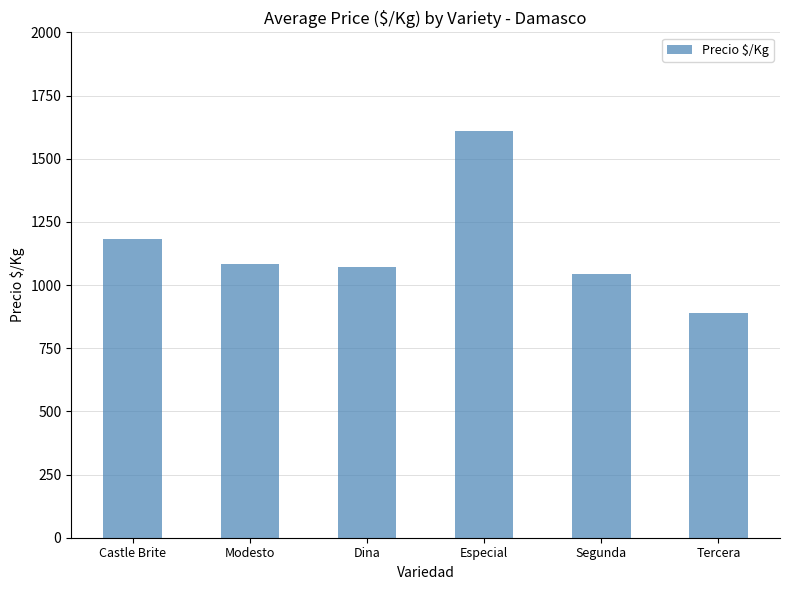

Reading left to right, transcribe all the data shown in this chart.

1181	1083	1072	1611	1044	889